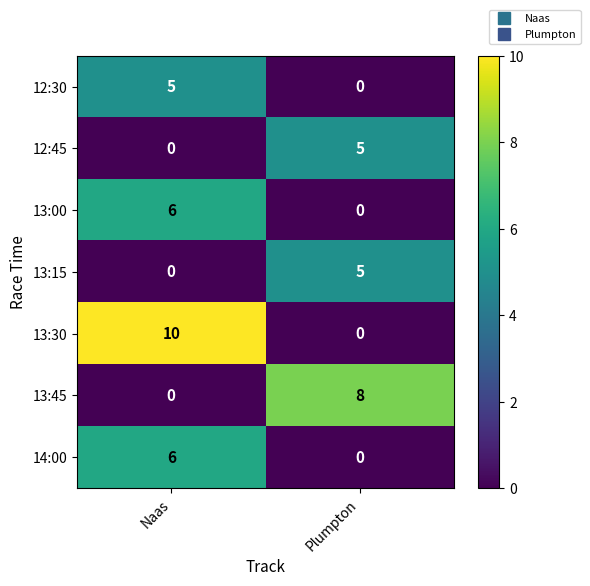

What is the difference between the 12:45 values at Plumpton and Naas?

5